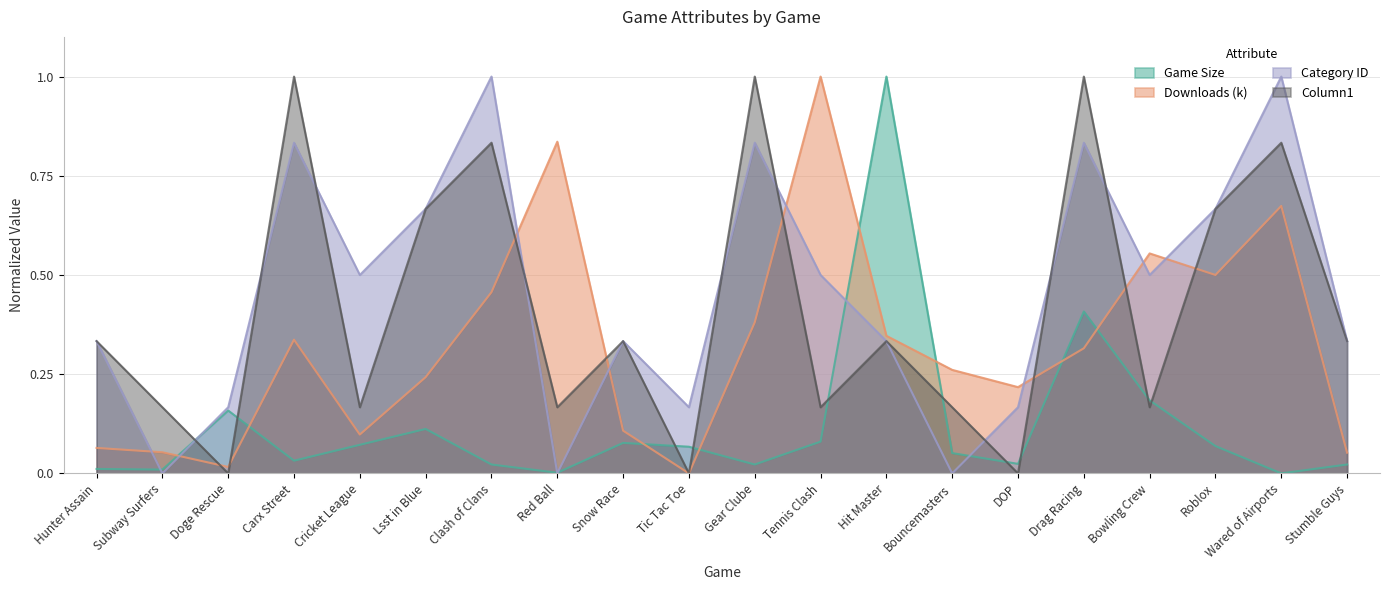

How many times do Category ID and Game Size cross each other?

6